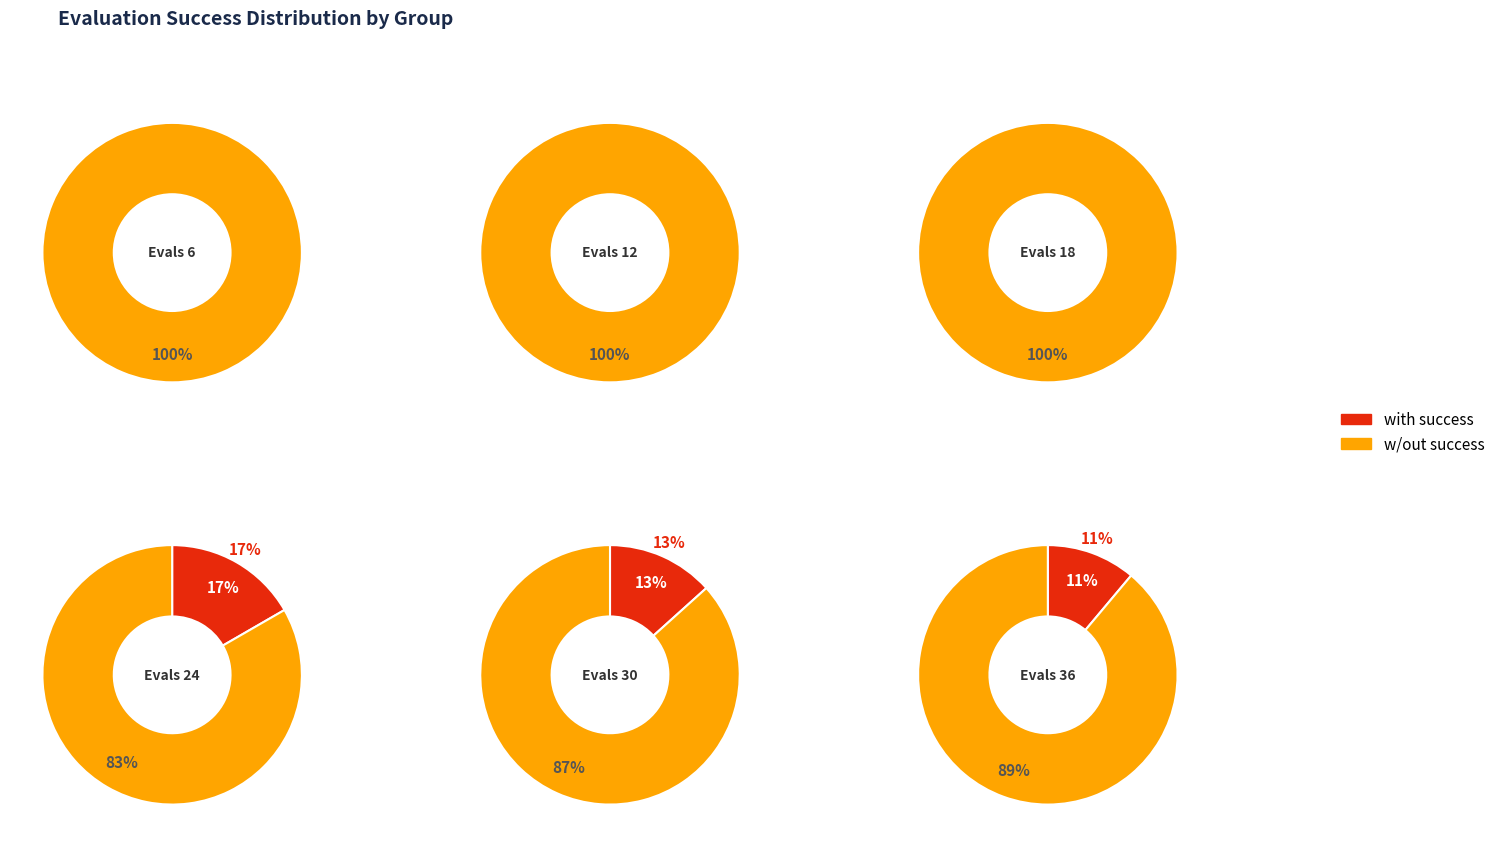

To the nearest percent, what is the combined percentage of 12 and 24?

17%